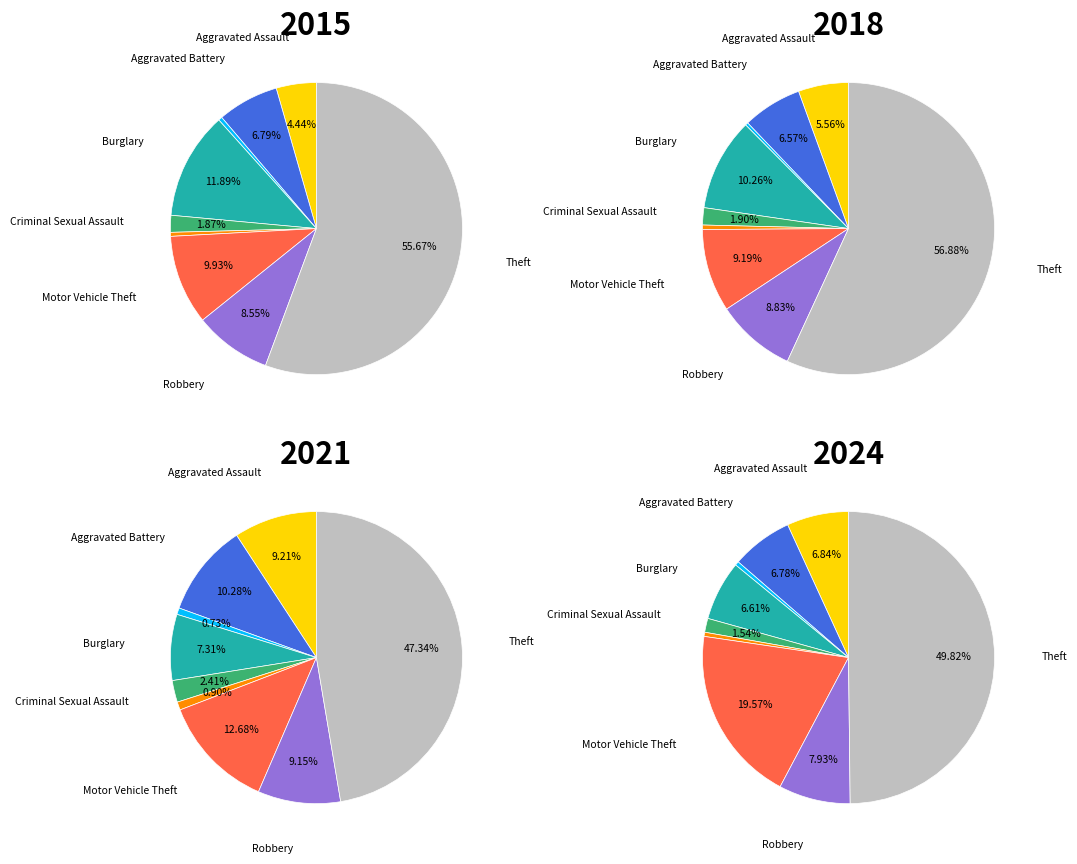

To the nearest percent, what is the average slice percentage?

11%